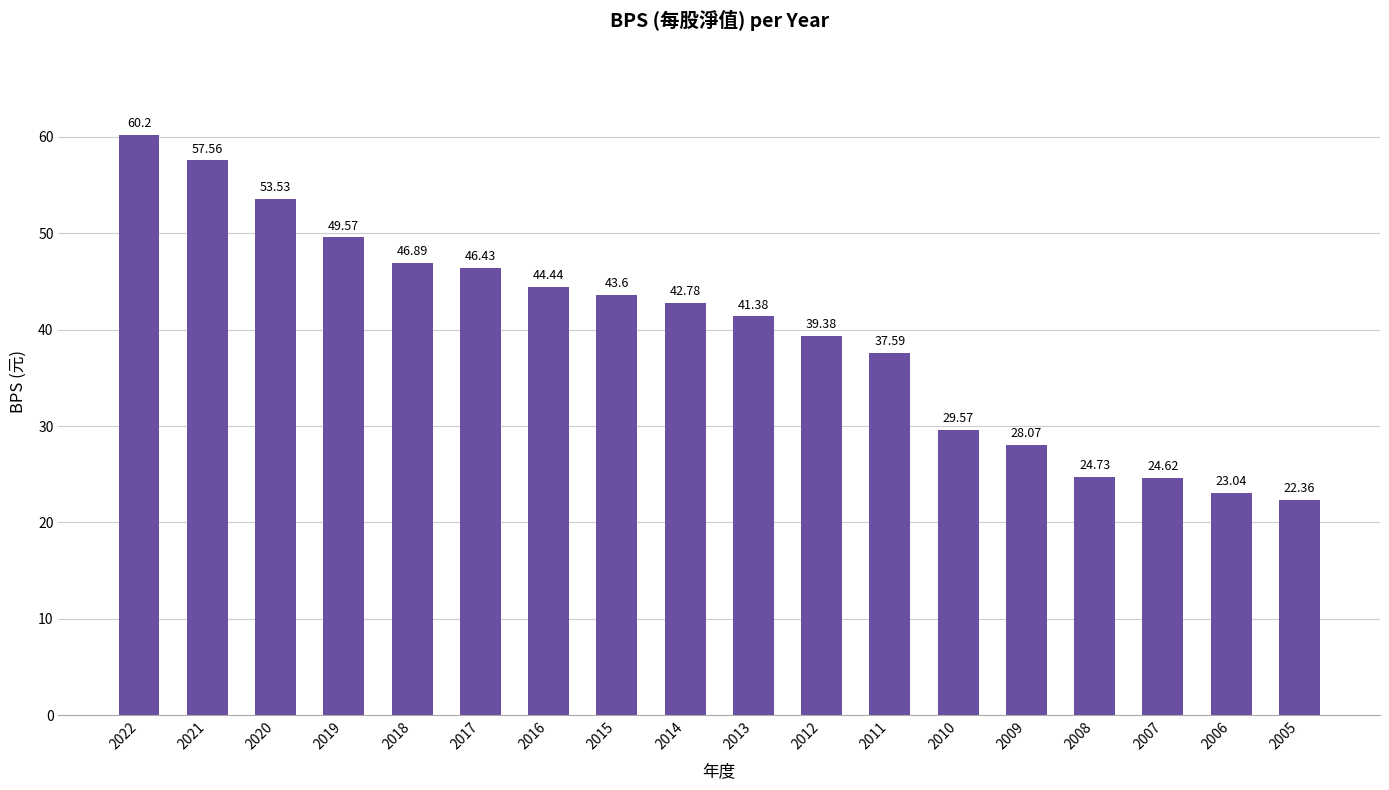

Count the number of values greater than 42.

9